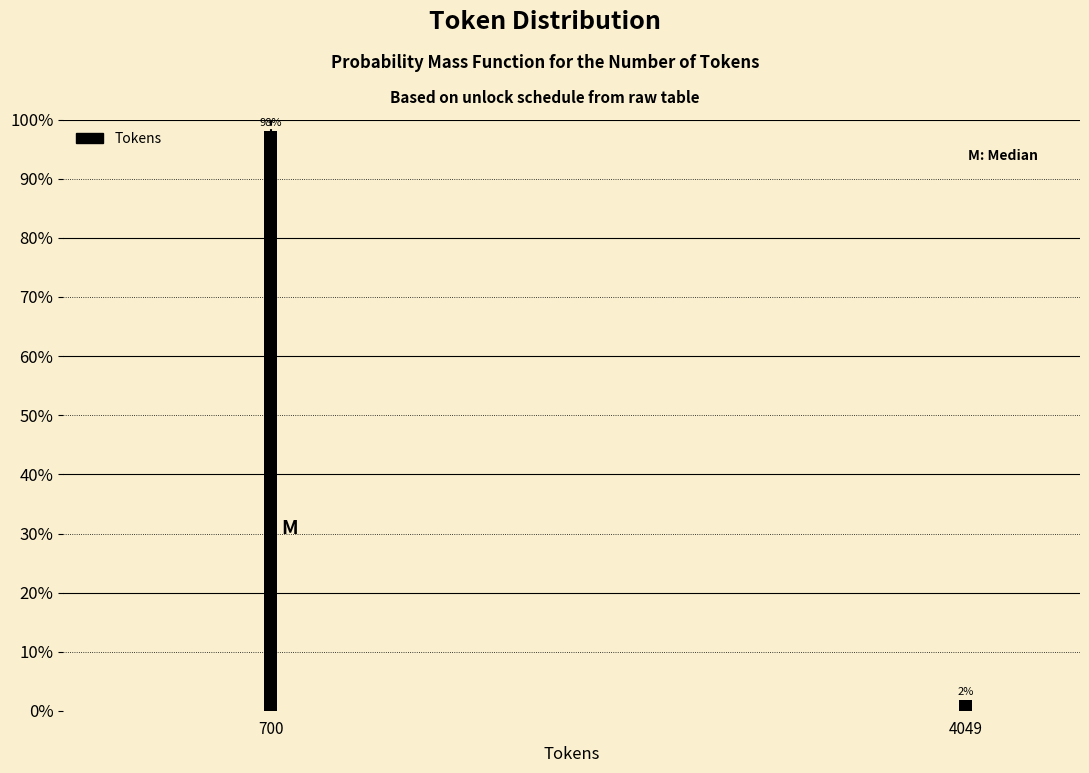

The chart shows a value of 98.1 at 700. True or false?

True